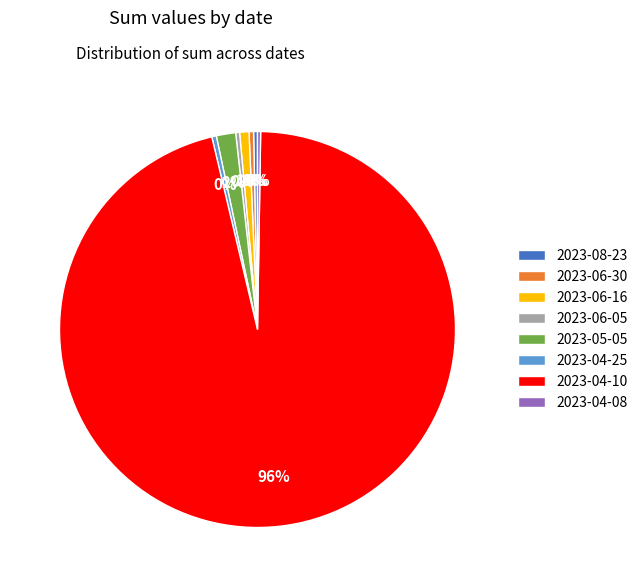

Which category accounts for the majority?

2023-04-10